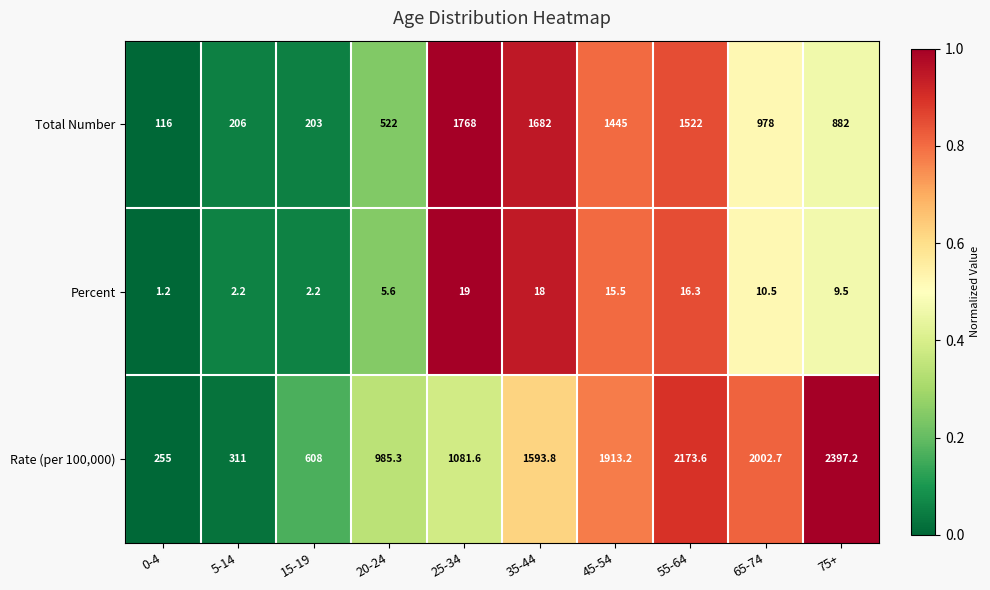

List the series in order of their peak value, highest first.

Rate (per 100,000), Total Number, Percent